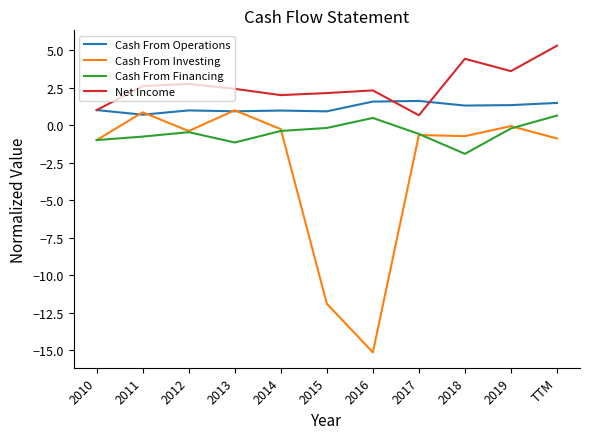

How many times do Cash From Investing and Cash From Operations cross each other?

4